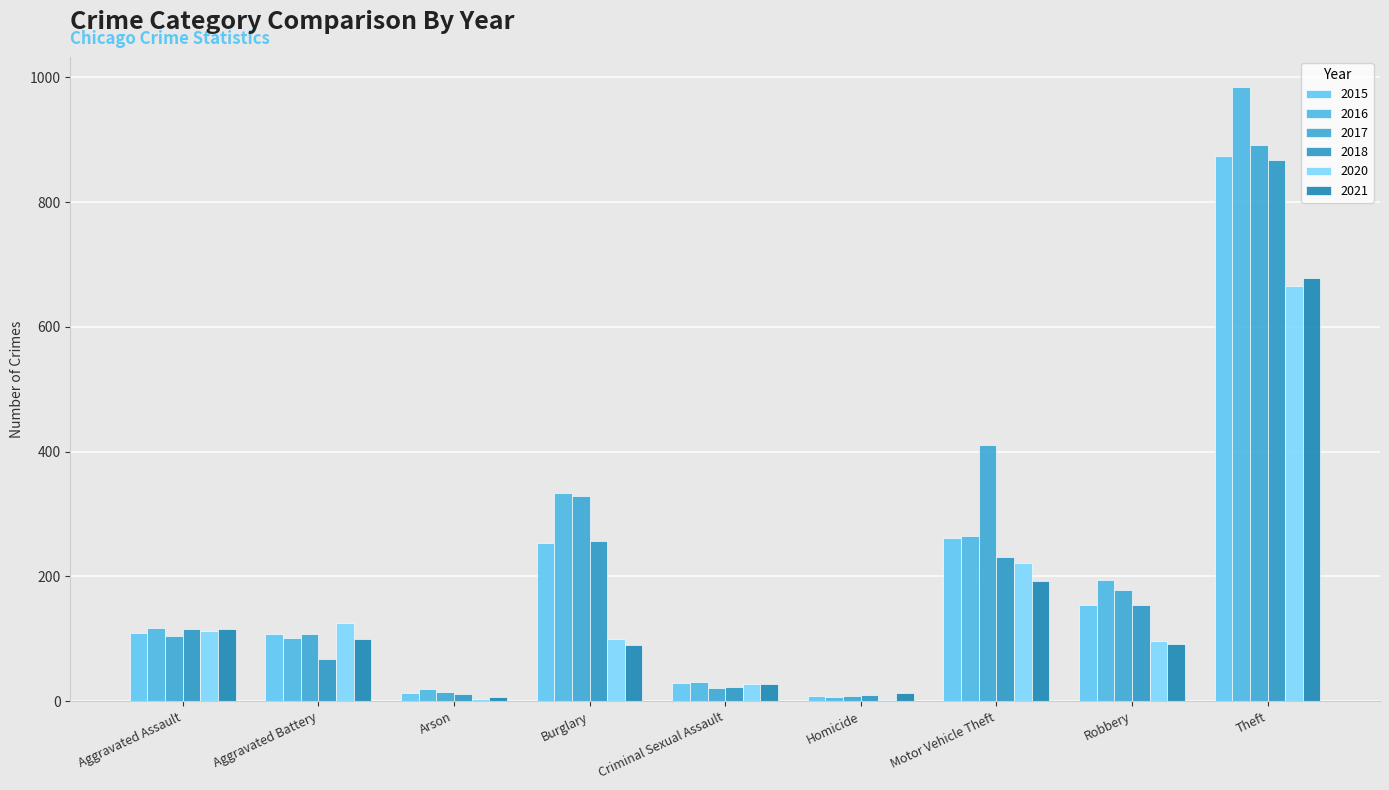

Does the chart contain stacked bars?

No